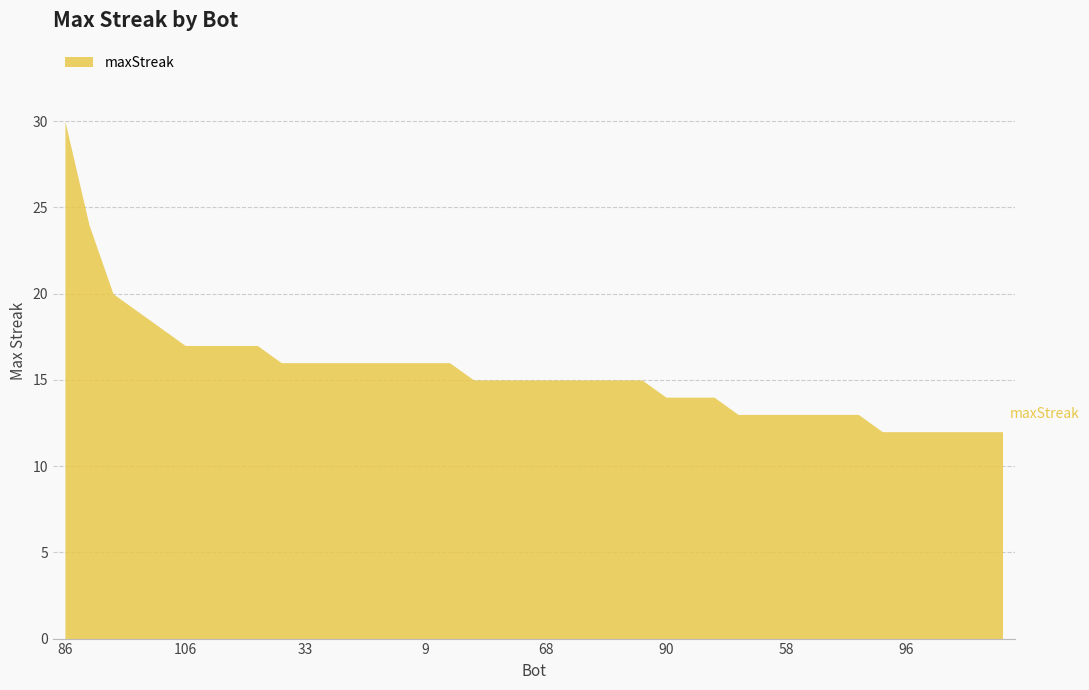

Reading left to right, what are all the values shown in this chart?

30	24	20	19	18	17	17	17	17	16	16	16	16	16	16	16	16	15	15	15	15	15	15	15	15	14	14	14	13	13	13	13	13	13	12	12	12	12	12	12